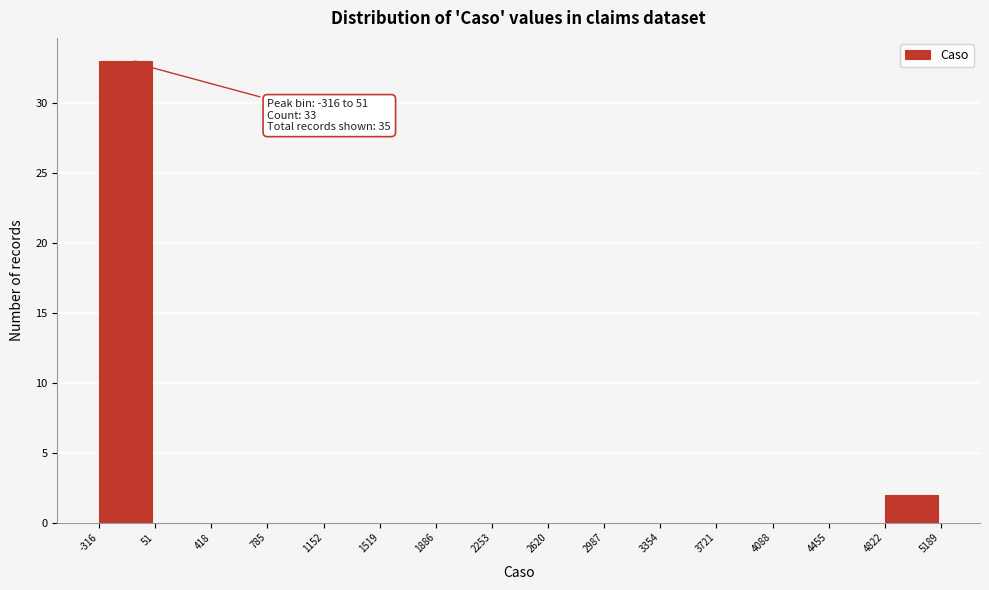

Over which range of the x-axis is the bar tallest?

-316 to 51